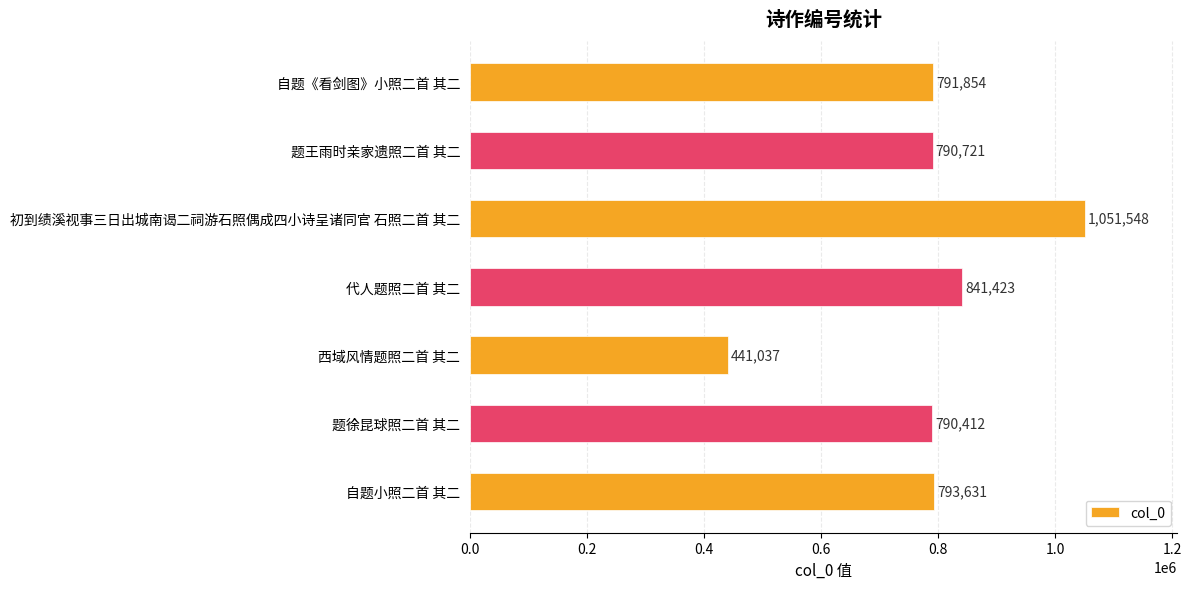

What is the maximum value shown in the chart?

1051548